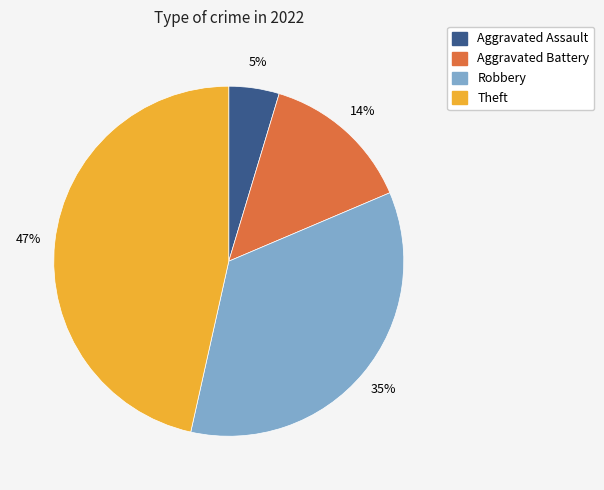

To the nearest percent, what is the difference between the largest and smallest slice percentages?

42%